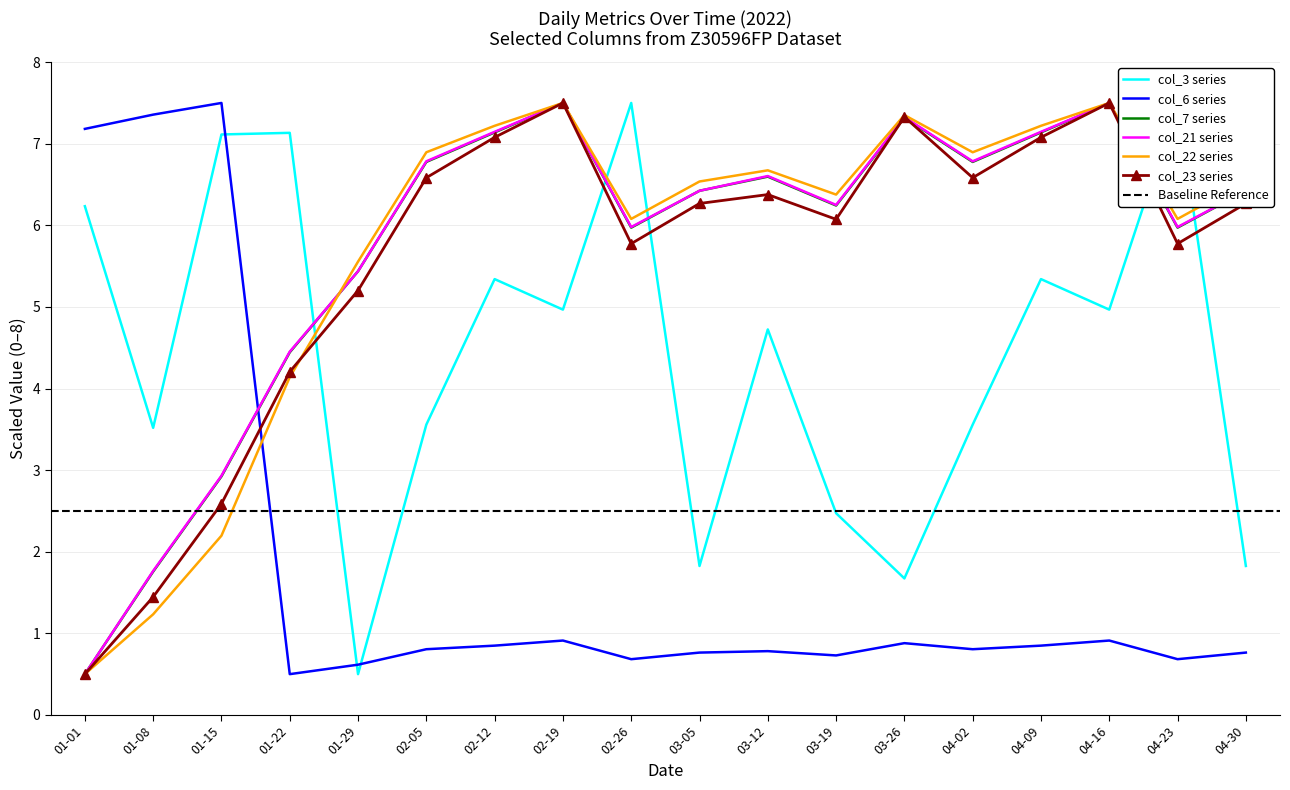

At which label does col_7 series reach its minimum?

01-01